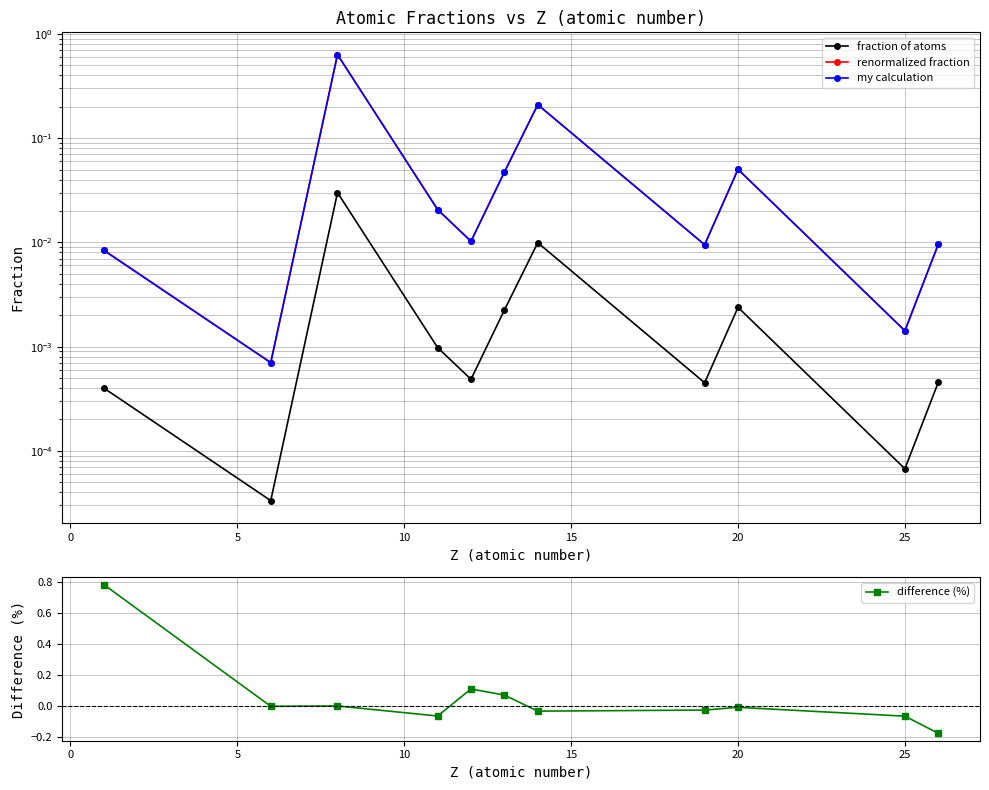

True or false: fraction of atoms has a value of 0.0 at 10.

False